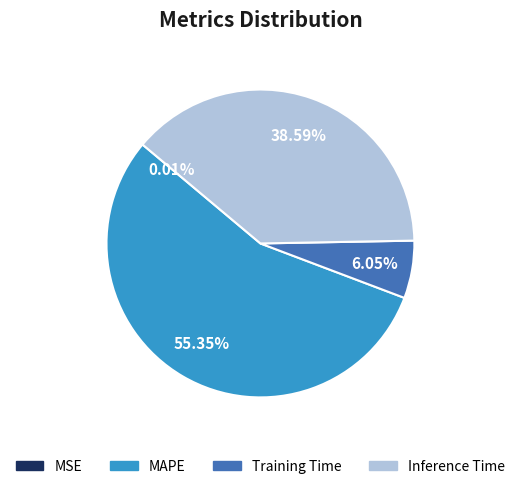

Which has a higher value, MAPE or Training Time?

MAPE